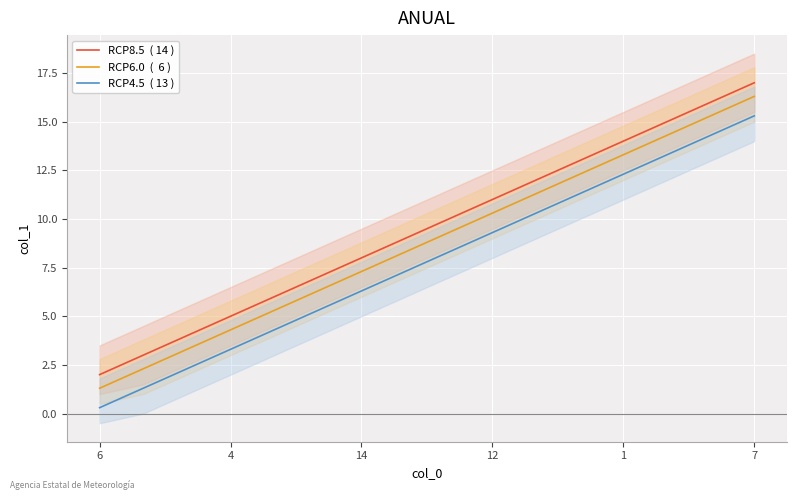

Rank the series at 4 from highest to lowest value.

RCP8.5  ( 14 ), RCP6.0  (  6 ), RCP4.5  ( 13 )